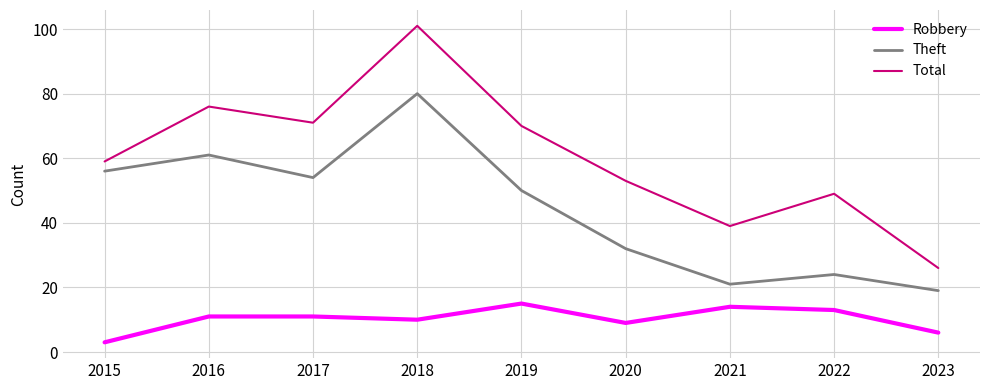

Where is the first local minimum for Total?

2017